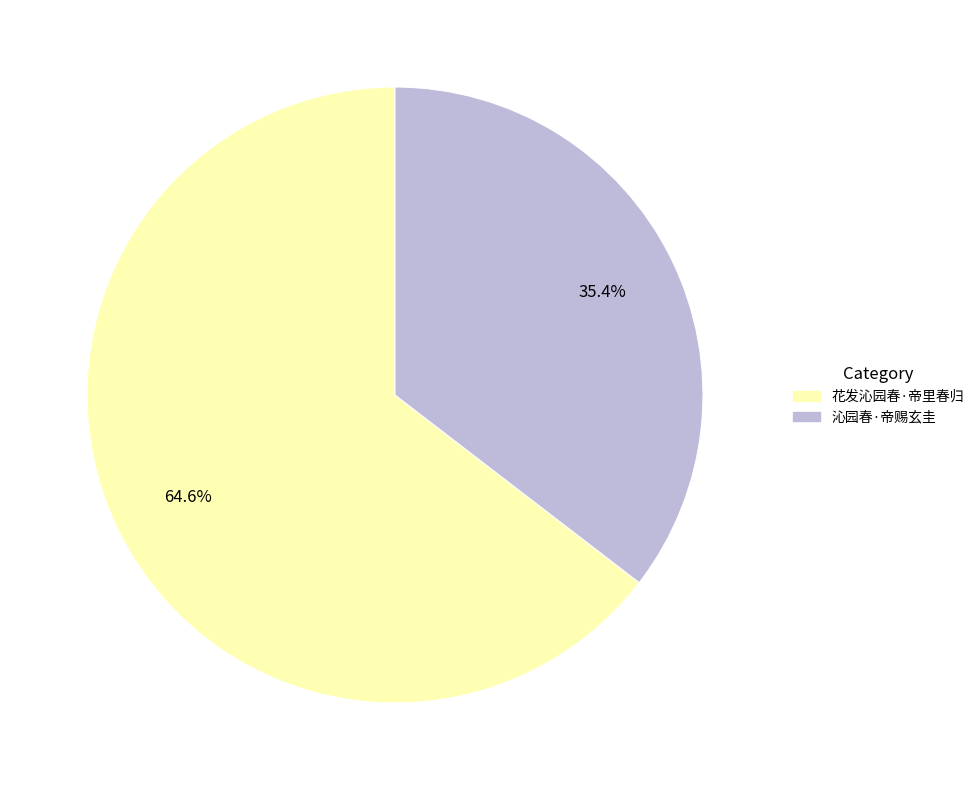

Combined, what portion of the pie is 花发沁园春·帝里春归 and 沁园春·帝赐玄圭?

100.0%